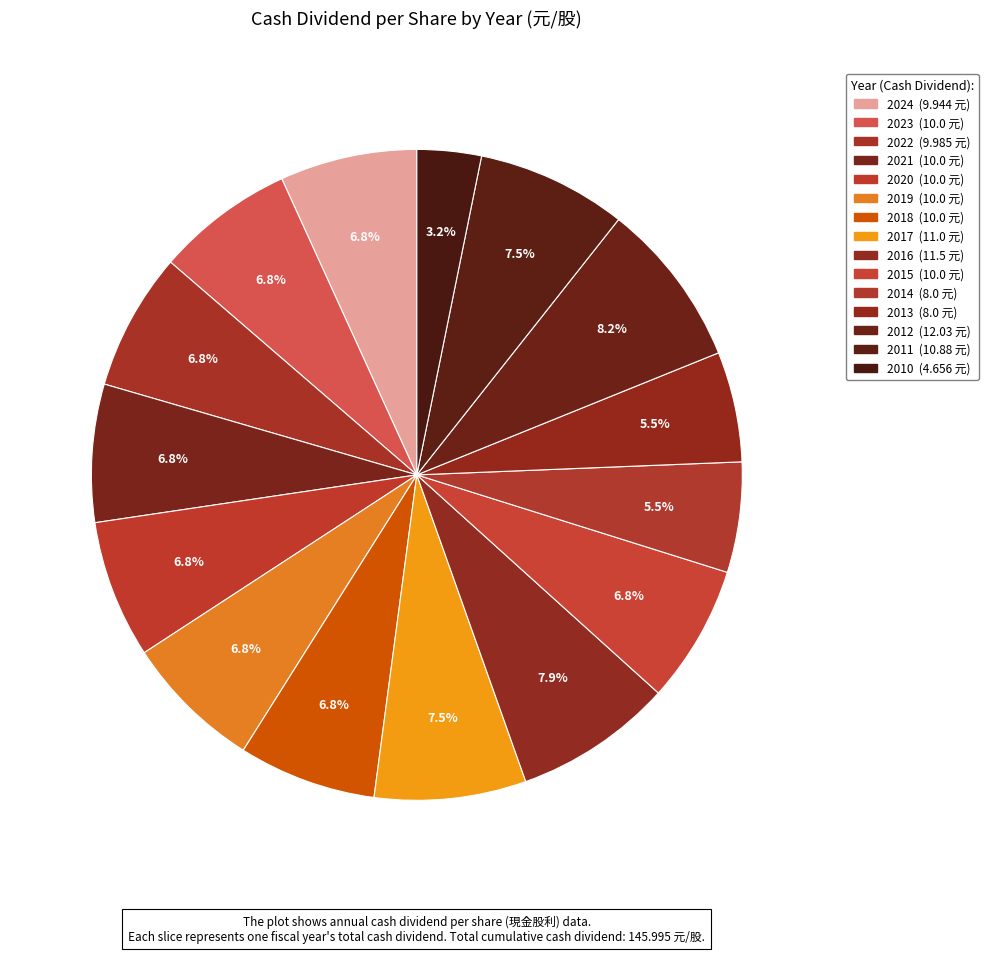

Does 2011 account for over 50% of the chart?

No